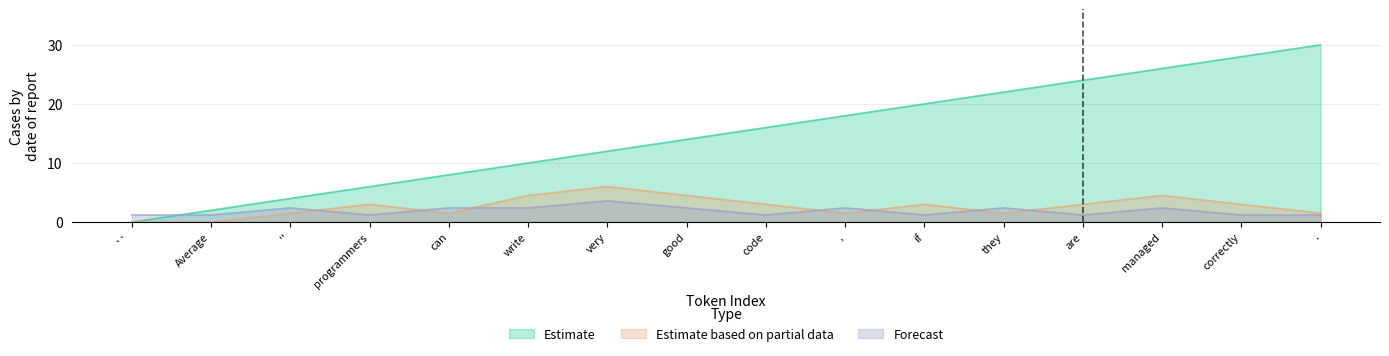

How many lines are shown in the chart?

3